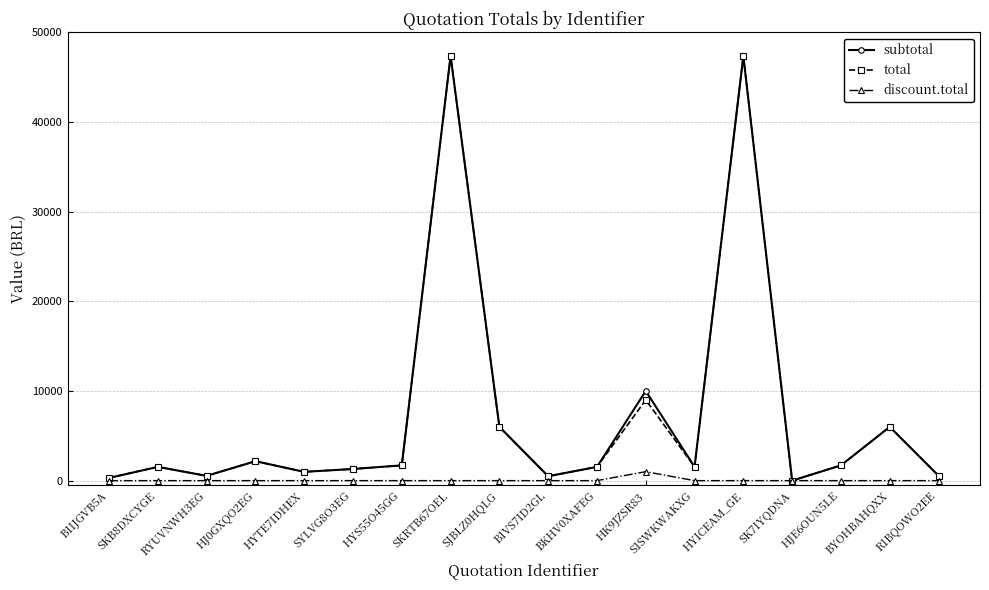

True or false: subtotal has more than 2 points higher than both neighbors.

True